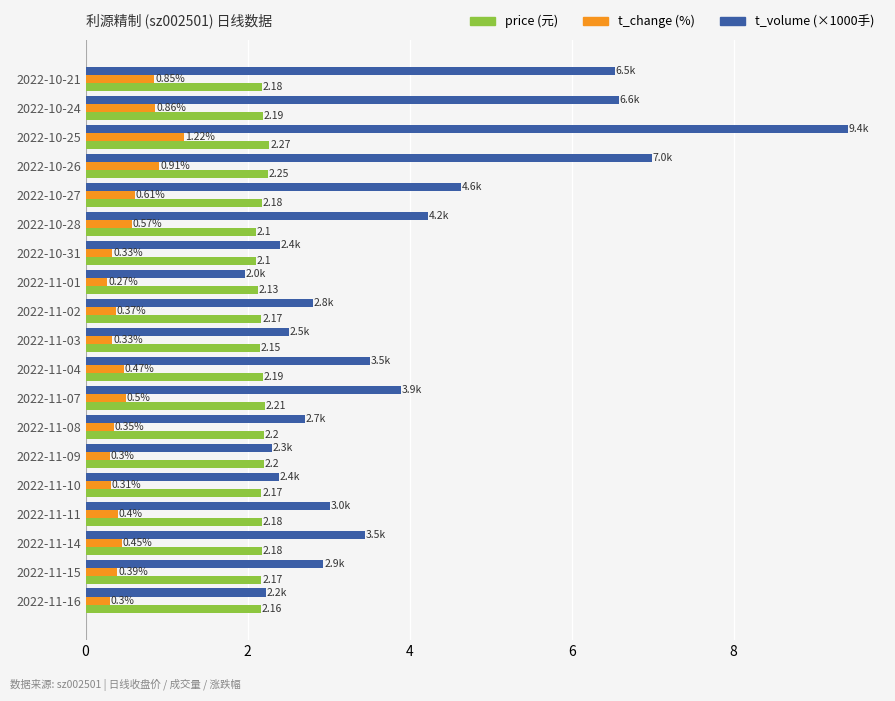

What is the total value across all series at 2022-10-24?

9.6